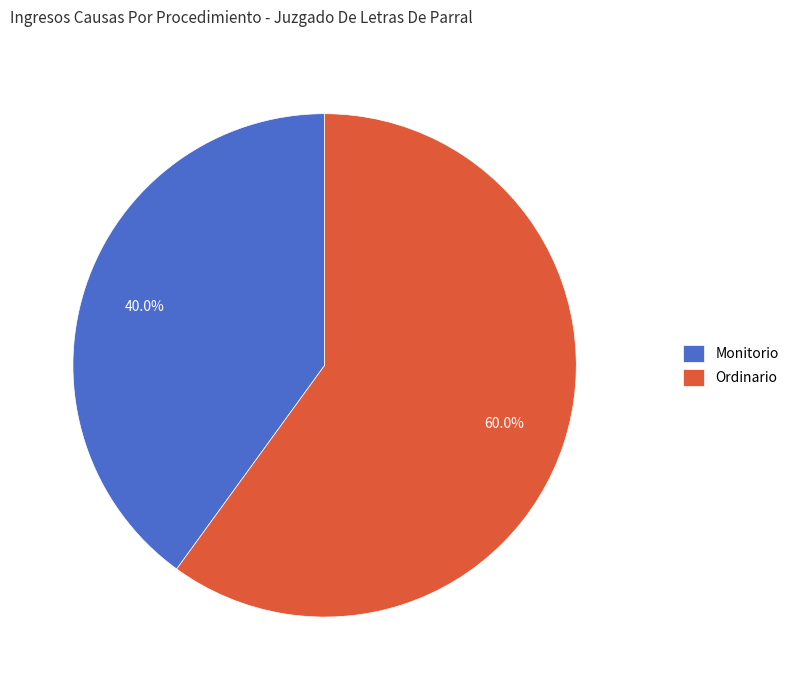

Rank the categories by value from lowest to highest.

Monitorio, Ordinario